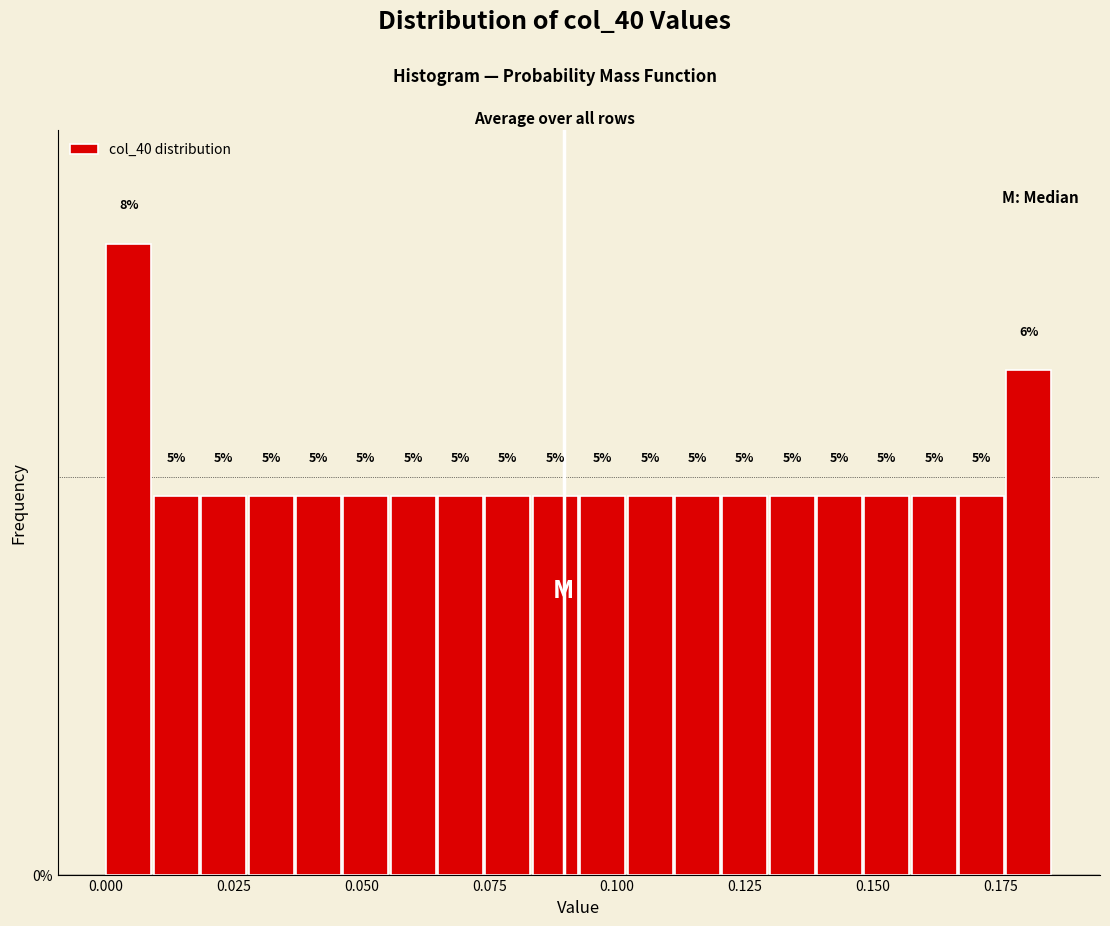

Around what value on the x-axis is the tallest bar? Give the approximate position of its centre, as read against the axis.

0.005